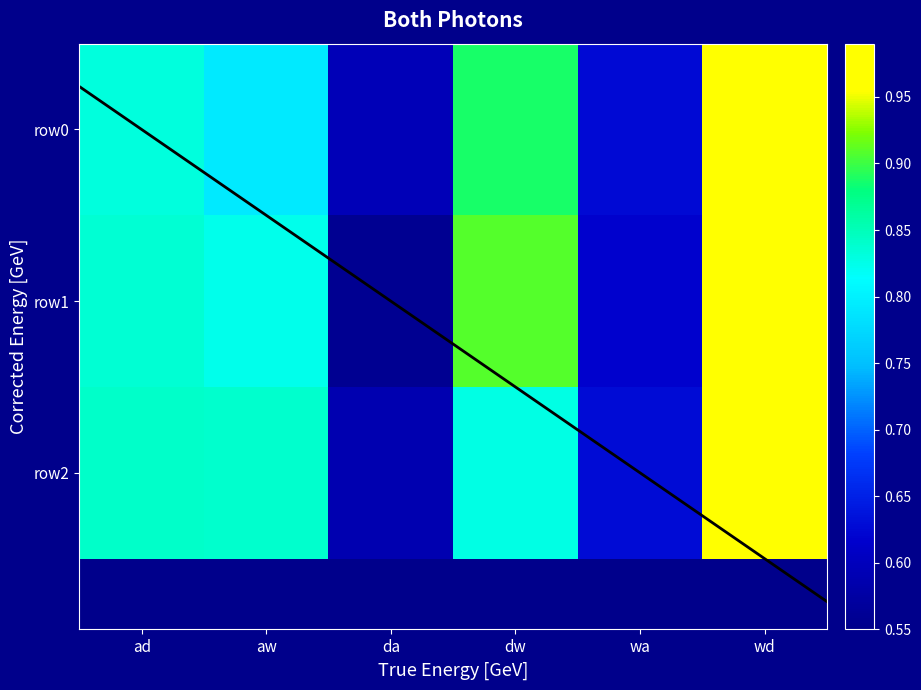

What is the difference between the second highest and minimum values in the row0 series?

0.3